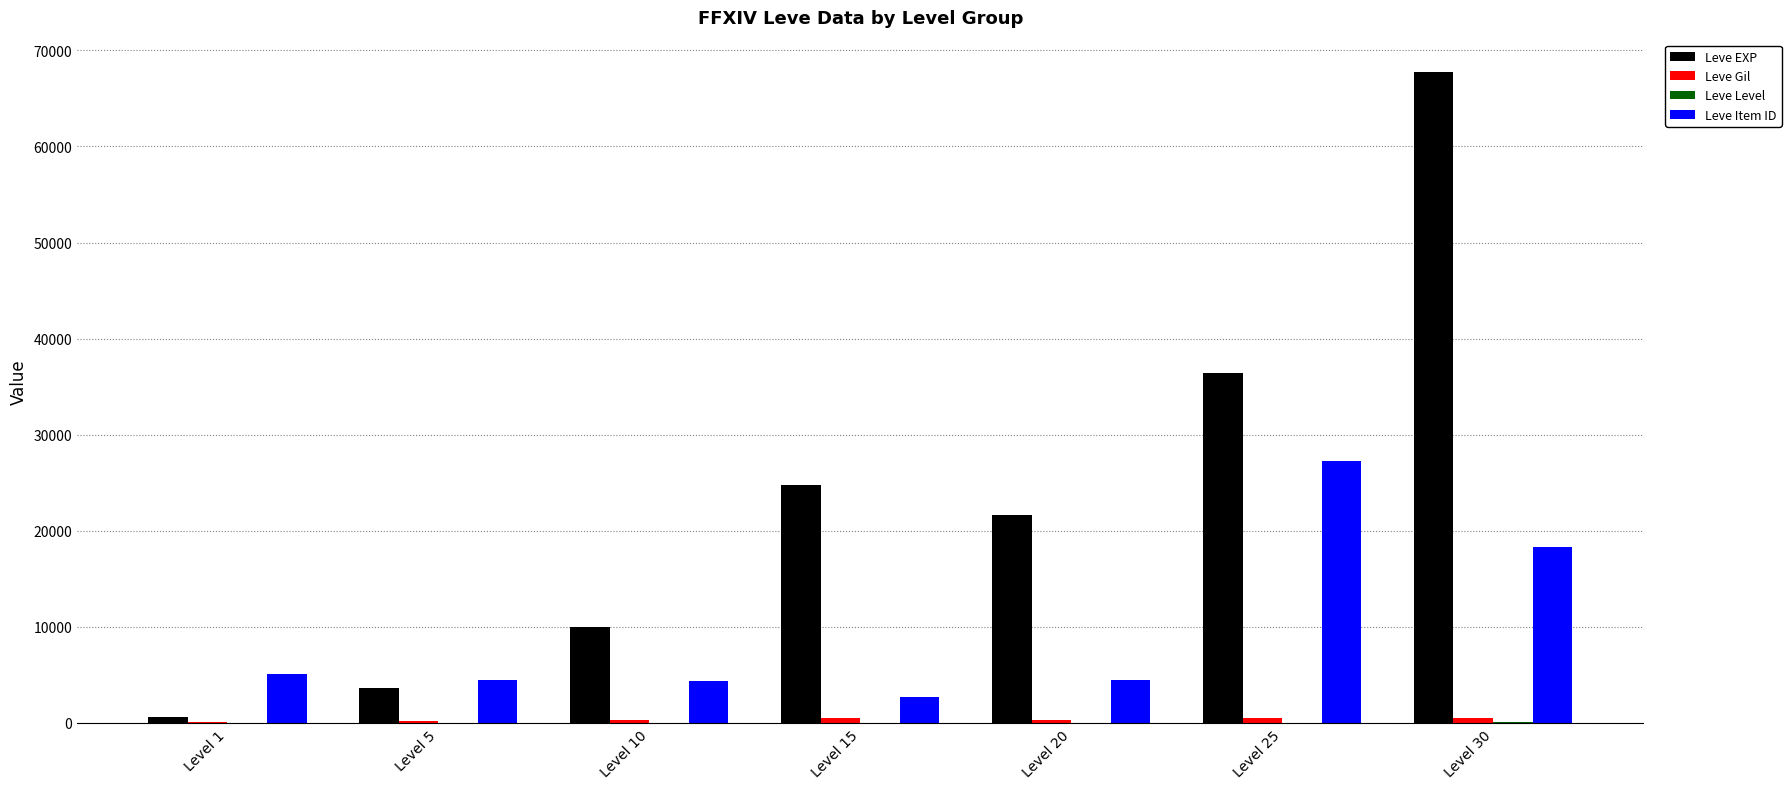

What is the greatest value displayed?

67730